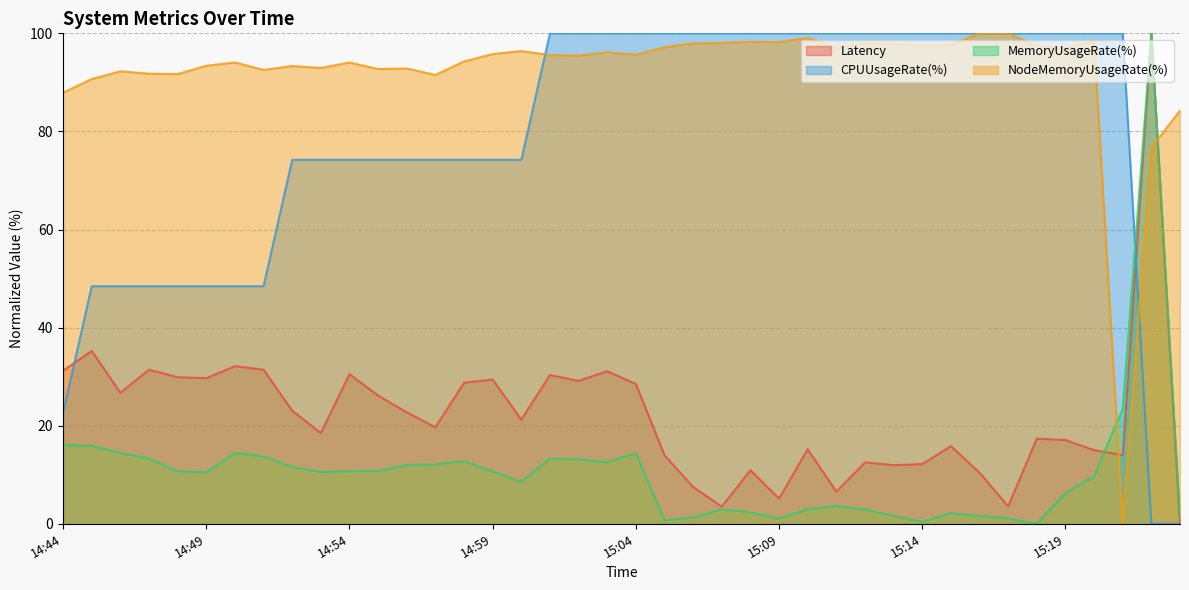

The value of NodeMemoryUsageRate(%) at 15:12 is 97.9. True or false?

True